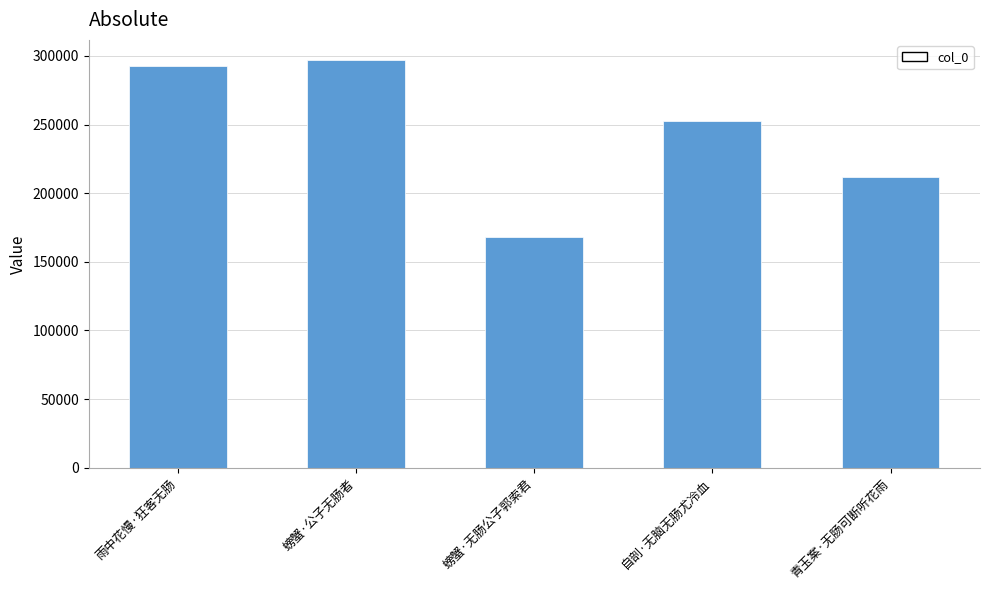

How many series are shown in this chart?

1